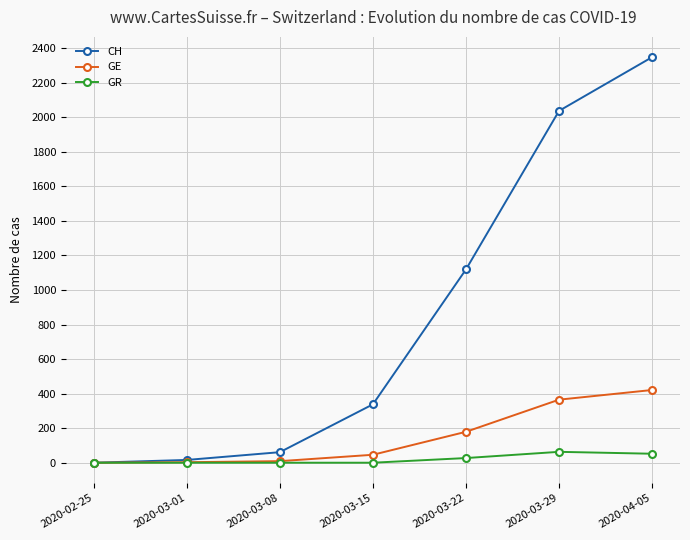

Where is CH nearest to the value 1174?

2020-03-22